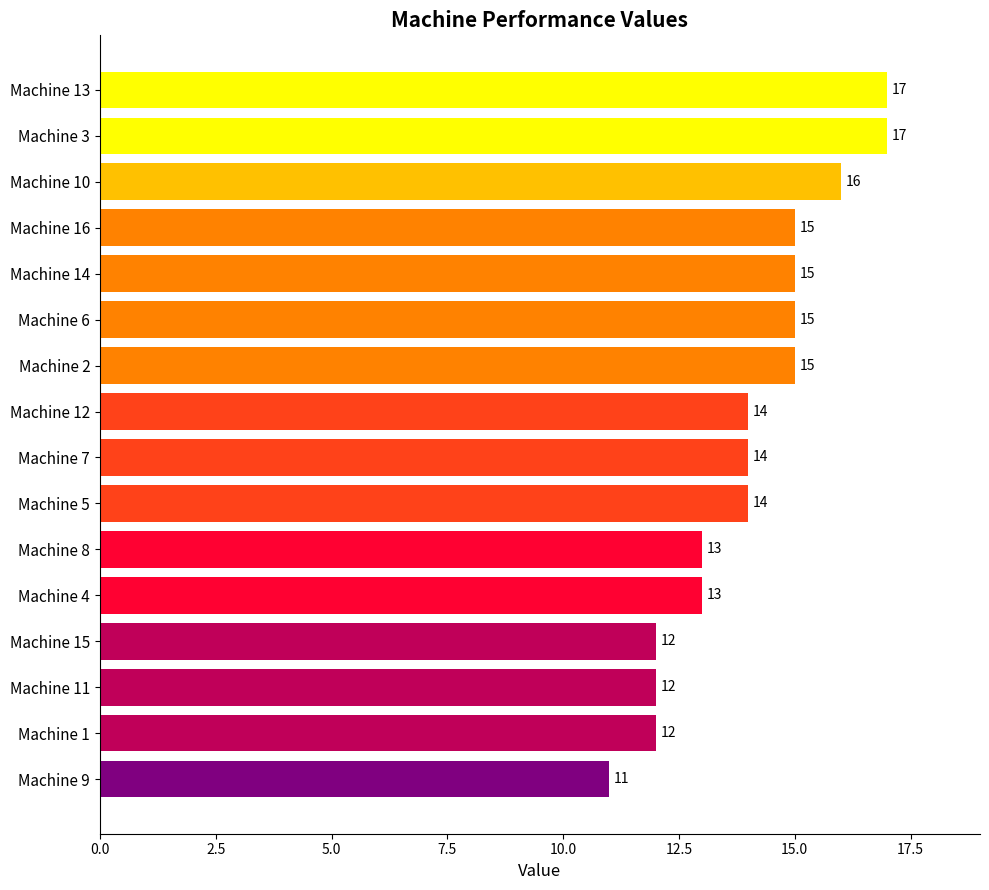

True or false: the data shows 30 at Machine 3.

False